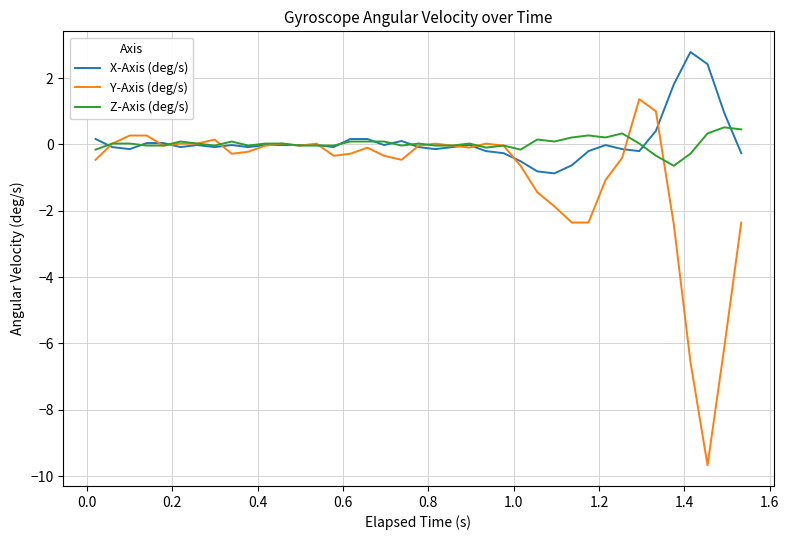

What is the smallest value displayed?

-9.7